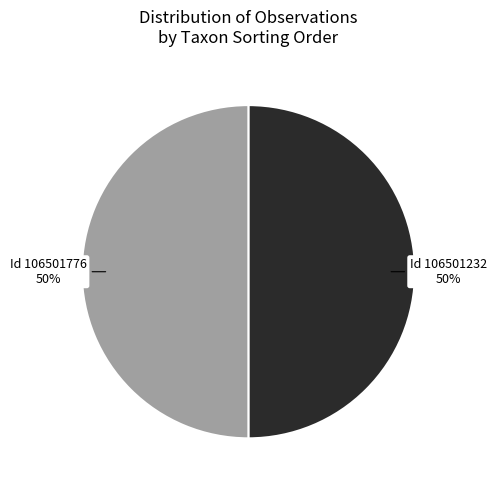

The Id 106501232 slice represents 58% of the pie. True or false?

False